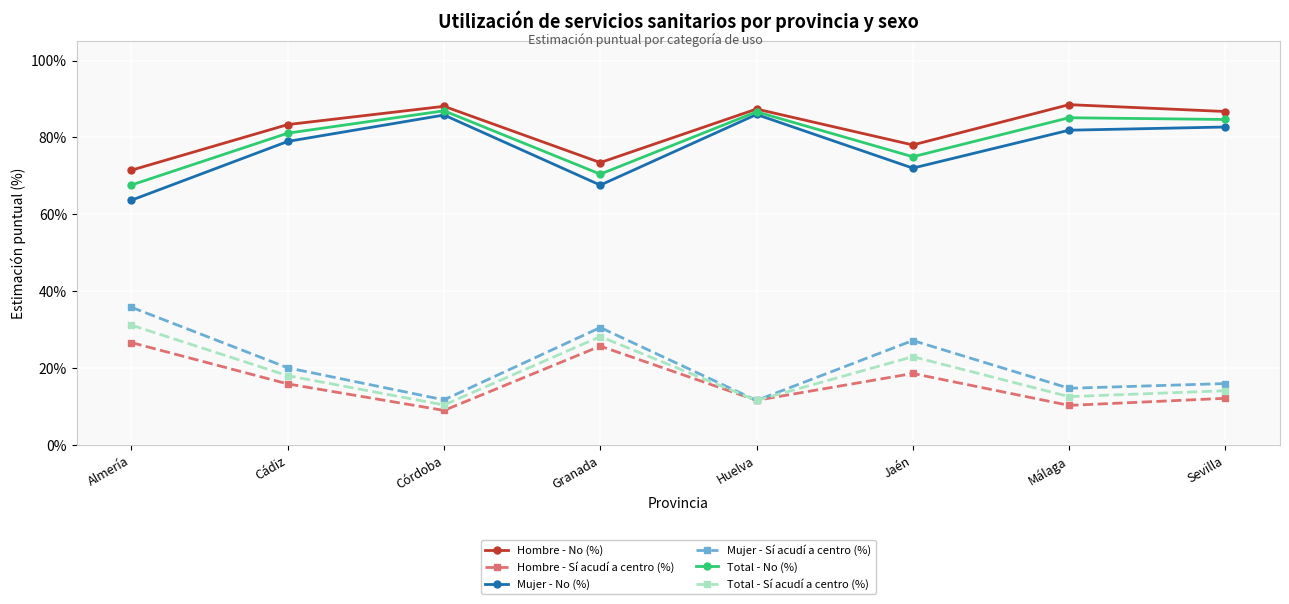

Between Córdoba and Huelva, which series saw the biggest shift?

Hombre - Sí acudí a centro (%)